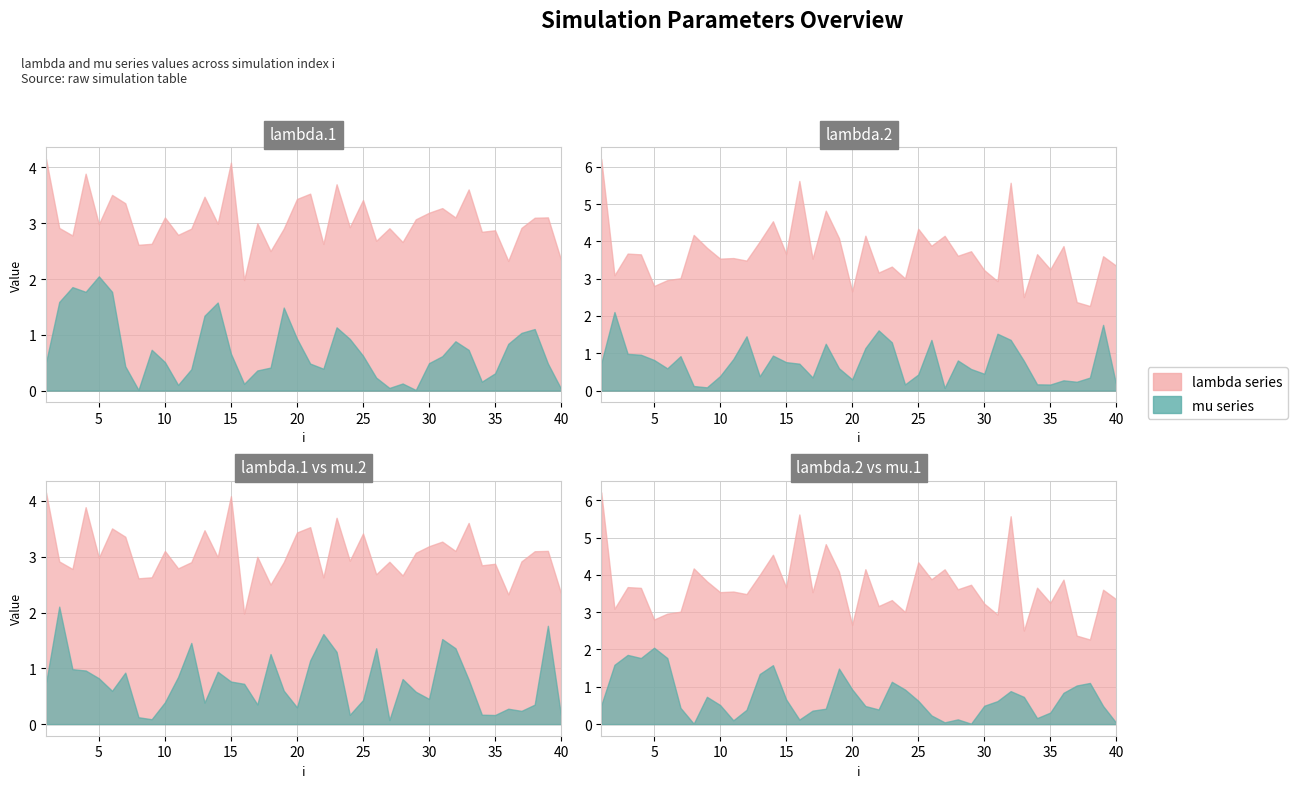

True or false: mu.2 and mu.1 intersect in this chart.

True